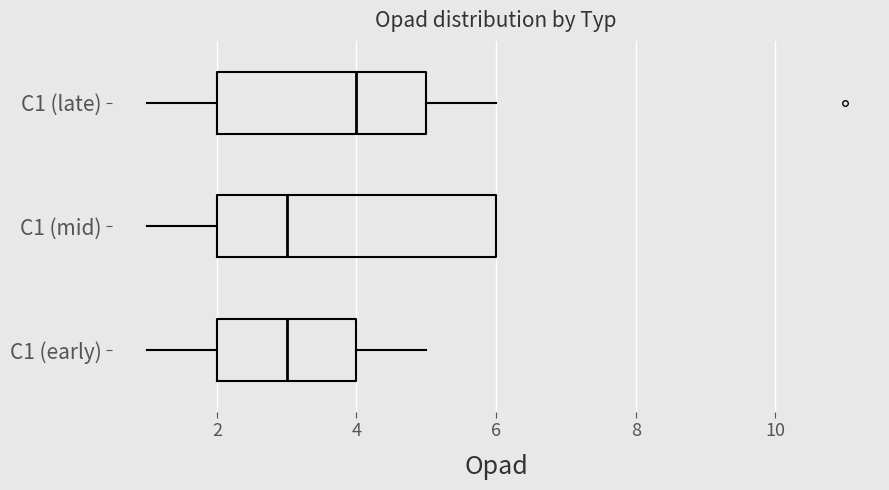

Where is the left edge of the box for C1 (late) on the x-axis? The values are not printed on the chart, so give them approximately, as read against the axis.

2